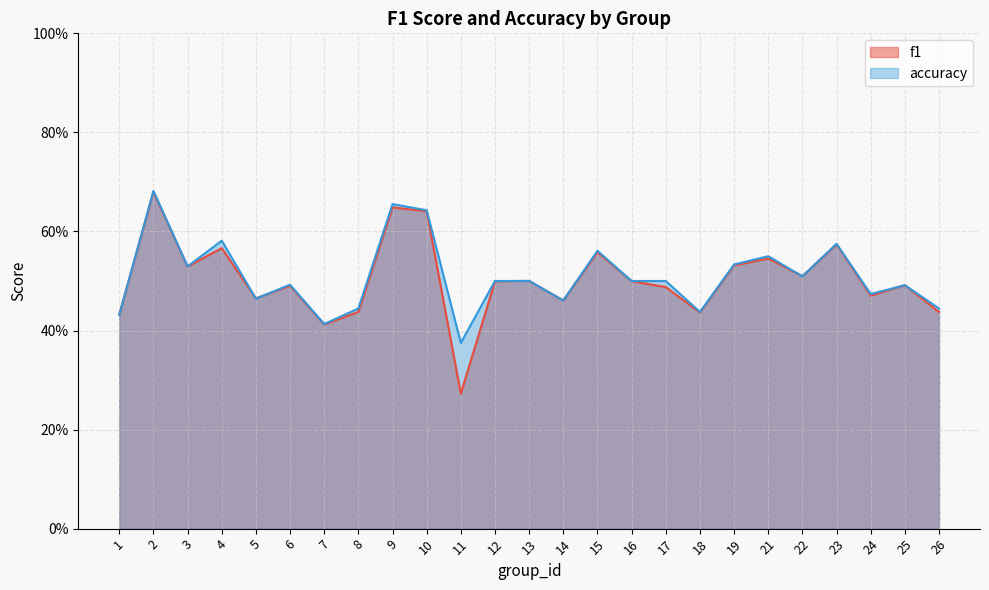

Reading left to right, extract all data points from this chart.

f1: 1=0.4	2=0.7	3=0.5	4=0.6	5=0.5	6=0.5	7=0.4	8=0.4	9=0.6	10=0.6	11=0.3	12=0.5	13=0.5	14=0.5	15=0.6	16=0.5	17=0.5	18=0.4	19=0.5	21=0.5	22=0.5	23=0.6	24=0.5	25=0.5	26=0.4
accuracy: 1=0.4	2=0.7	3=0.5	4=0.6	5=0.5	6=0.5	7=0.4	8=0.4	9=0.7	10=0.6	11=0.4	12=0.5	13=0.5	14=0.5	15=0.6	16=0.5	17=0.5	18=0.4	19=0.5	21=0.6	22=0.5	23=0.6	24=0.5	25=0.5	26=0.4